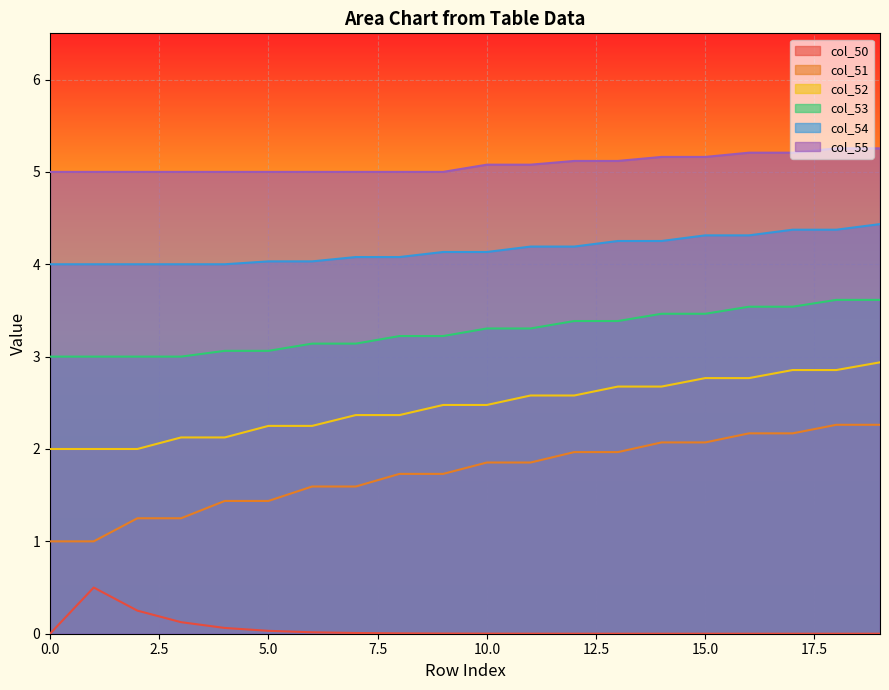

List the series in order of their peak value, highest first.

col_55, col_54, col_53, col_52, col_51, col_50